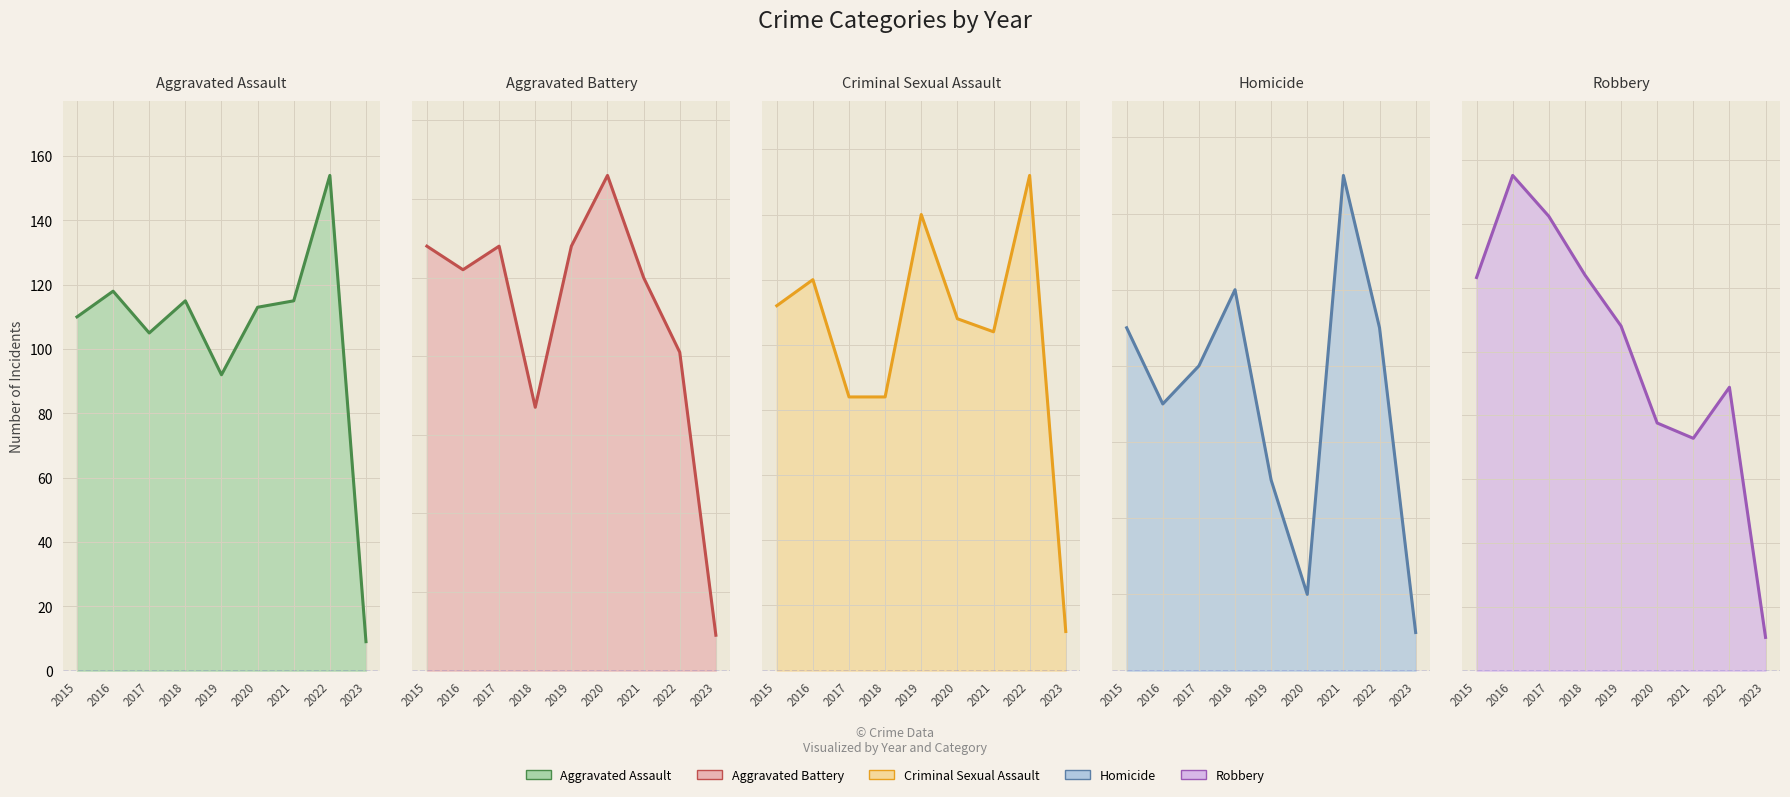

Reading right to left, transcribe all the data shown in this chart.

Aggravated Assault: 9	154	115	113	92	115	105	118	110
Aggravated Battery: 9	81	100	126	108	67	108	102	108
Criminal Sexual Assault: 3	38	26	27	35	21	21	30	28
Homicide: 1	9	13	2	5	10	8	7	9
Robbery: 13	111	91	97	135	155	178	194	154